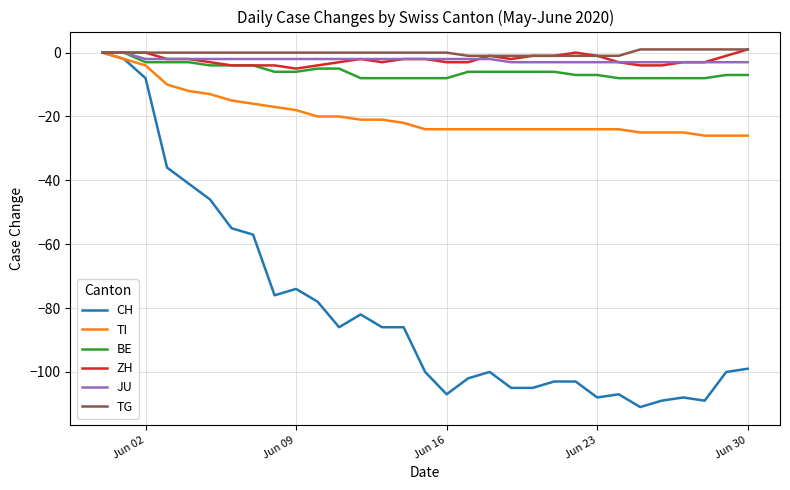

What is the smallest value displayed?

-111